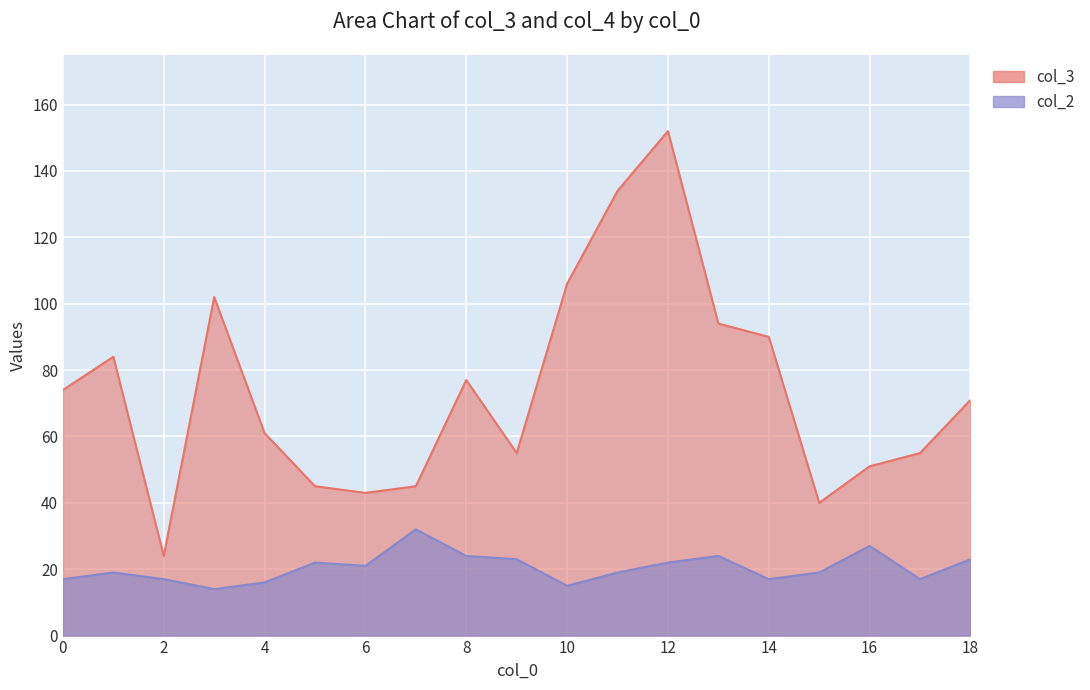

Which series has the widest spread of values?

col_3